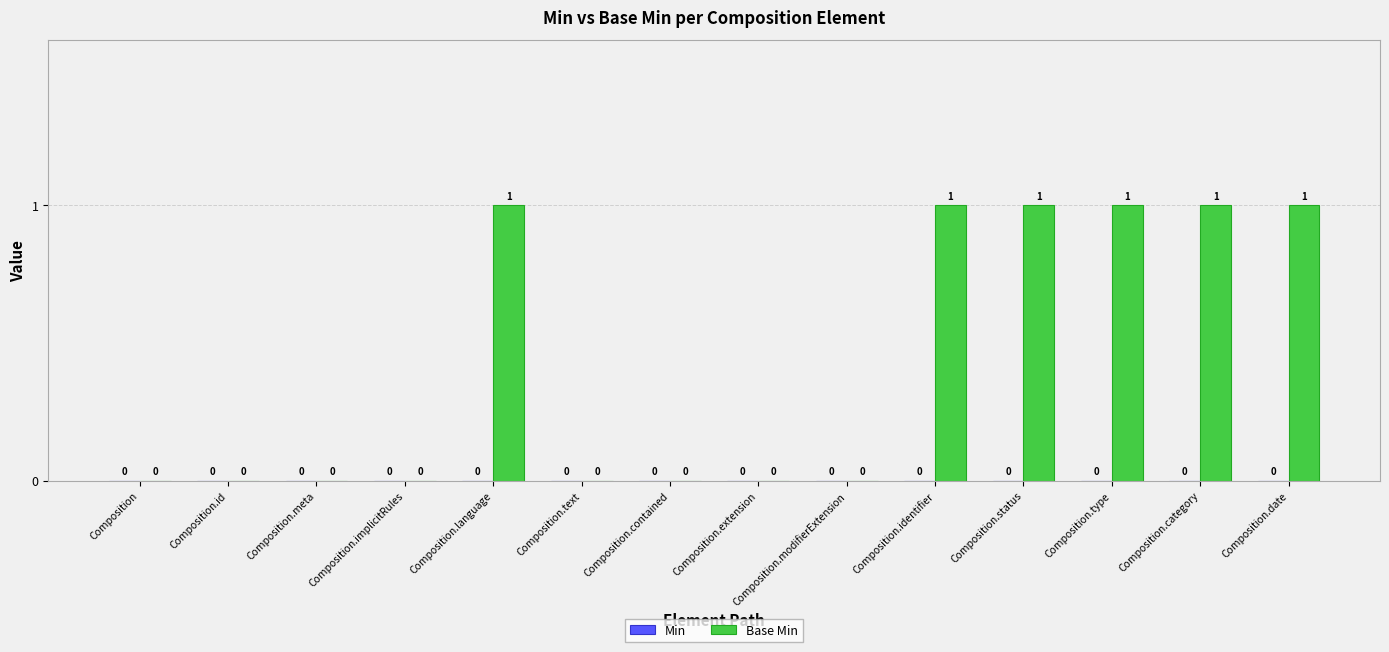

What is the maximum value shown in the chart?

1